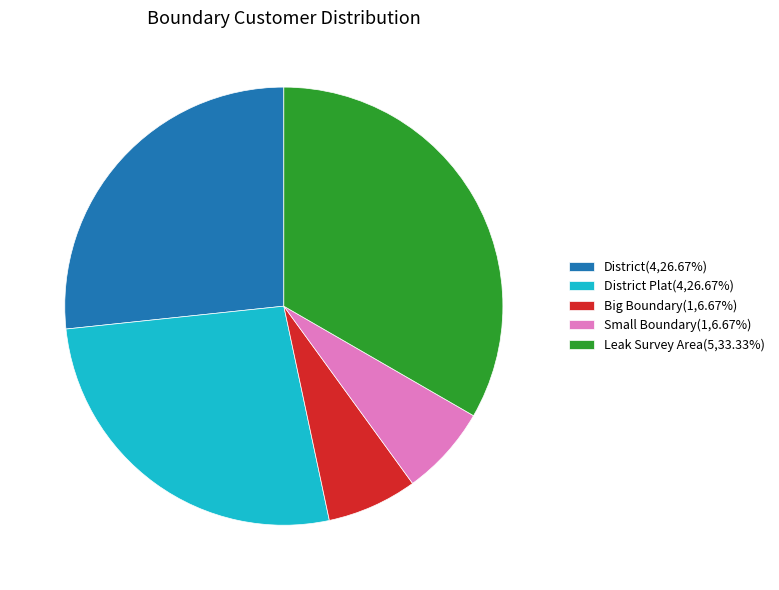

Do District(4,26.67%) and Leak Survey Area(5,33.33%) together represent more than half of the pie?

Yes